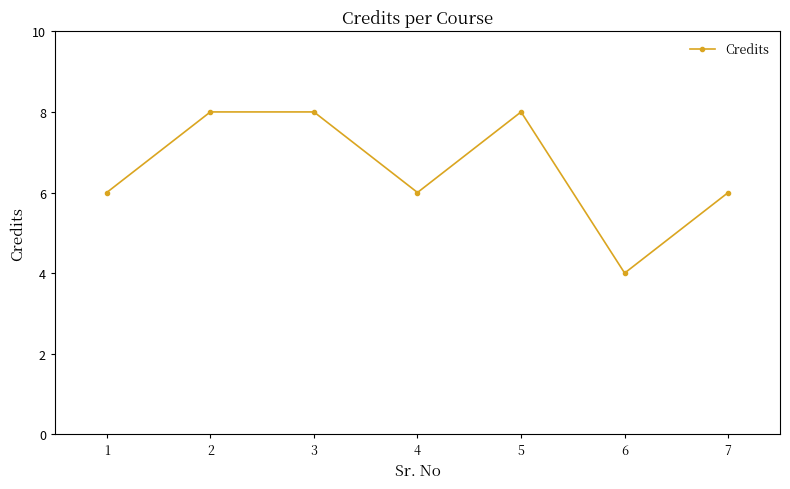

How many interior local valleys (lower than both neighbors) does the data have?

2